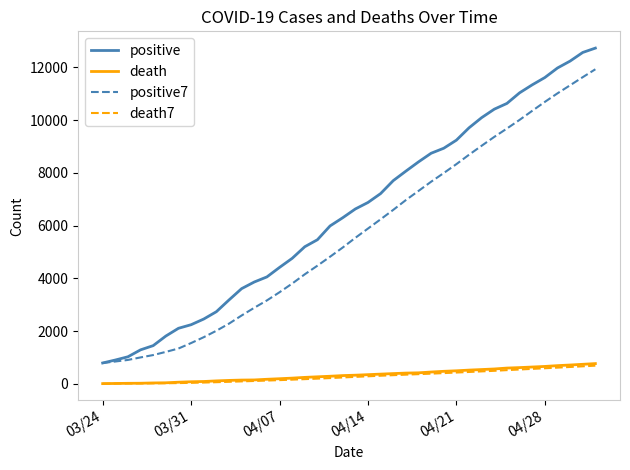

What is the maximum value shown in the chart?

12732.0